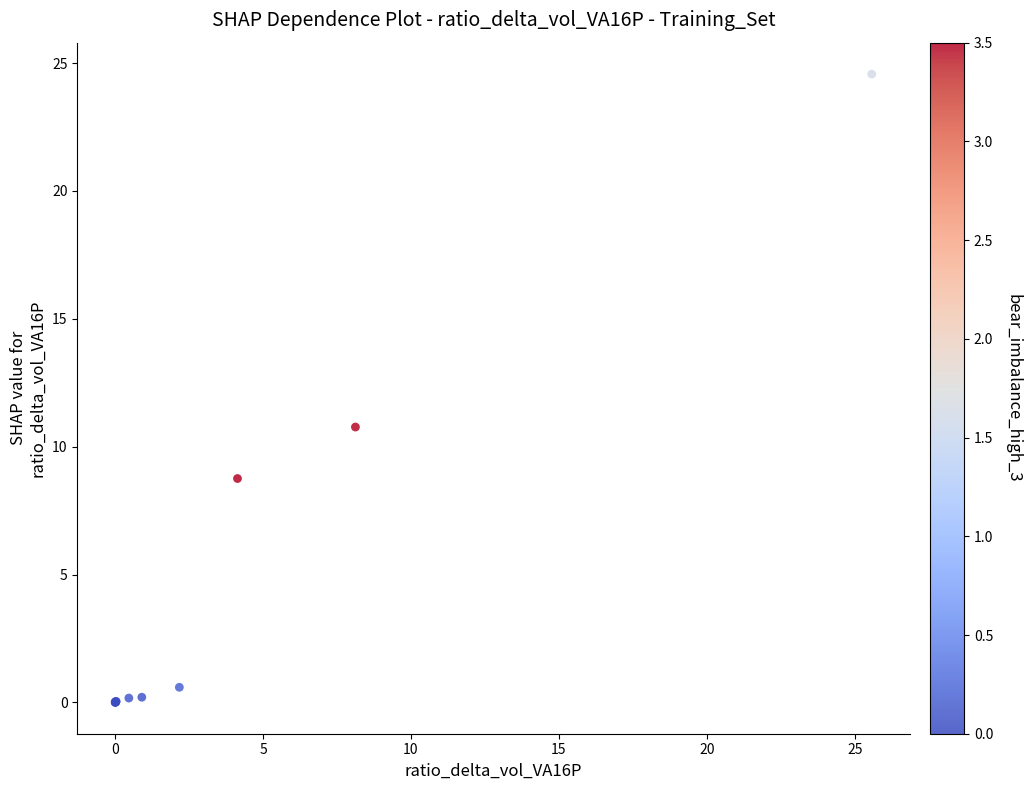

What Y value in the scatter plot is closest to 12?

10.8